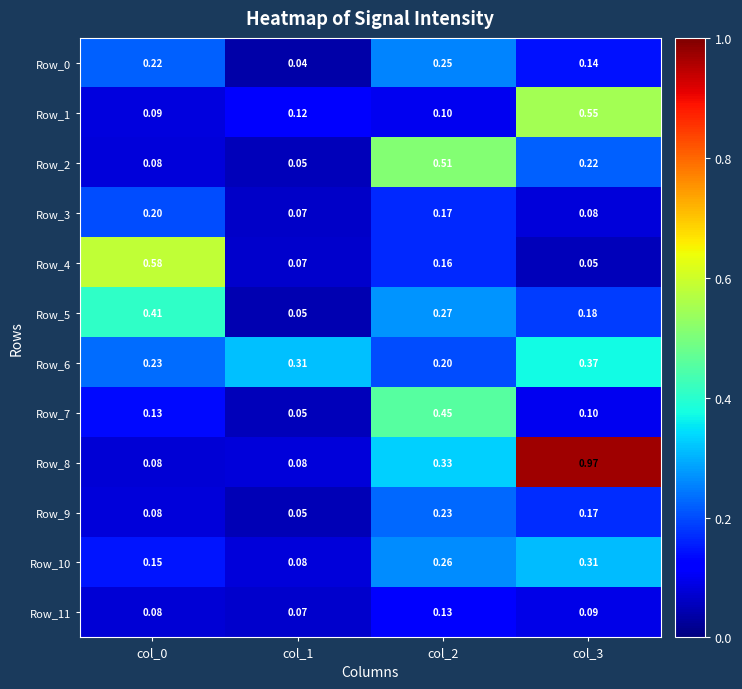

Is the value of Row_4 at col_2 greater than the value of Row_7 at col_0?

Yes